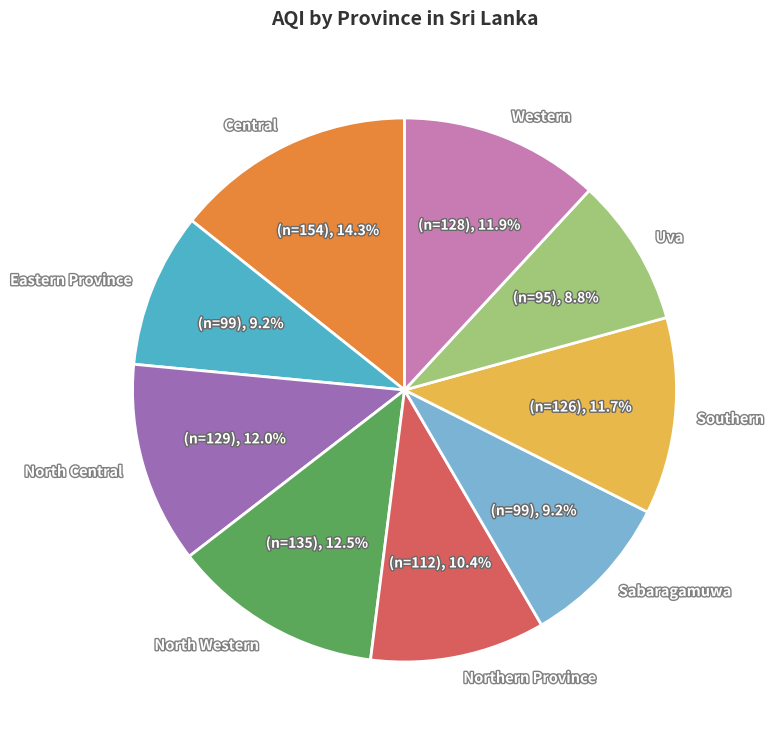

Count the number of slices in the pie.

9